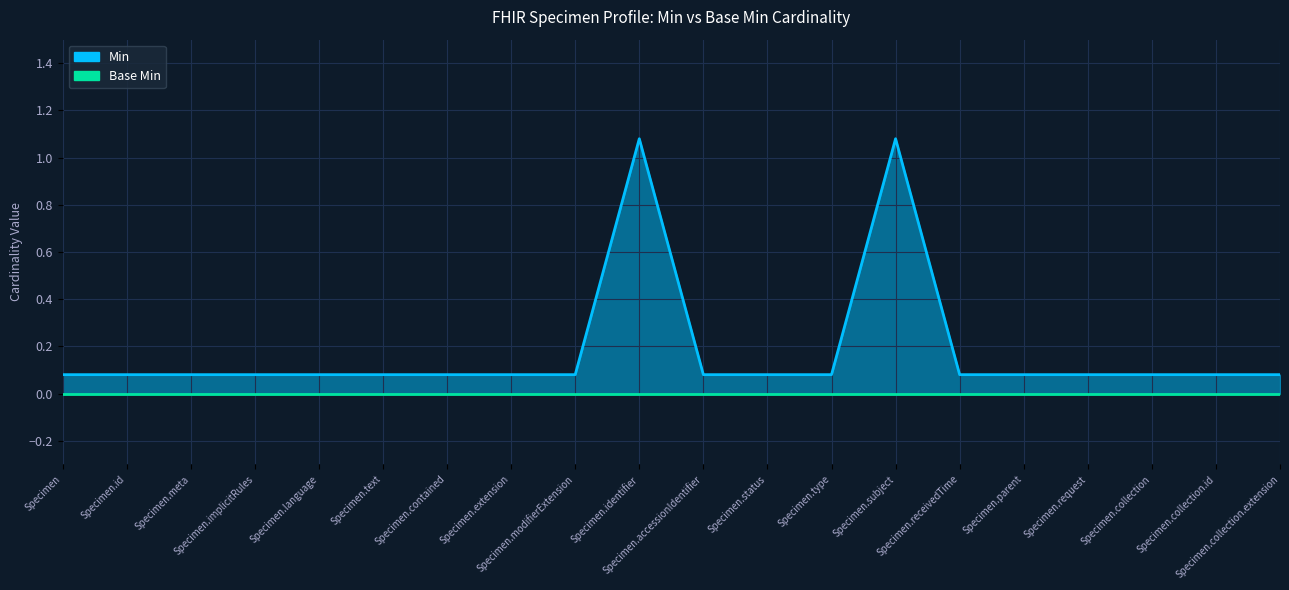

What is the value of the 2nd point from the left?

0.1